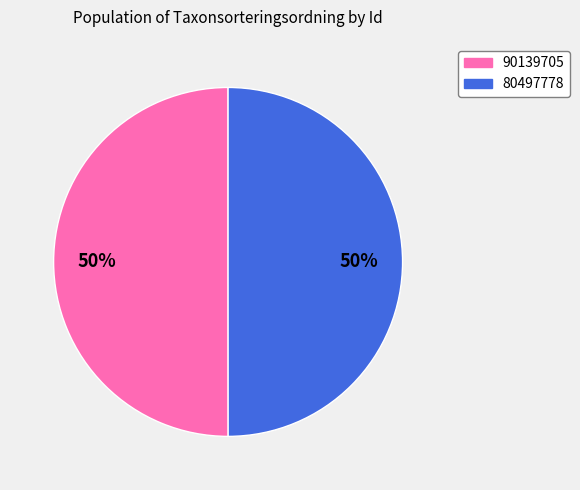

What is the ratio of the value at 90139705 to the value at 80497778?

1.0